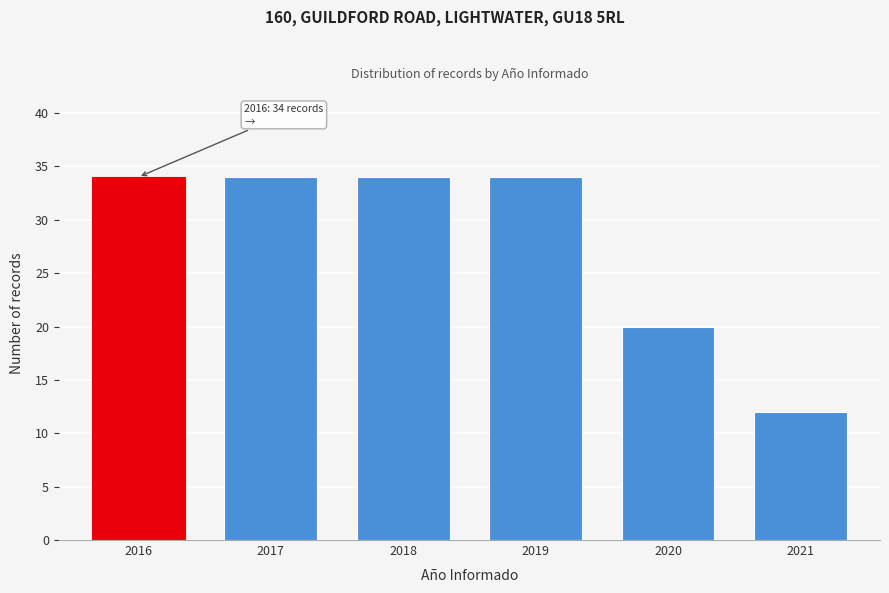

Reading right to left, list all the values displayed in this chart.

12	20	34	34	34	34